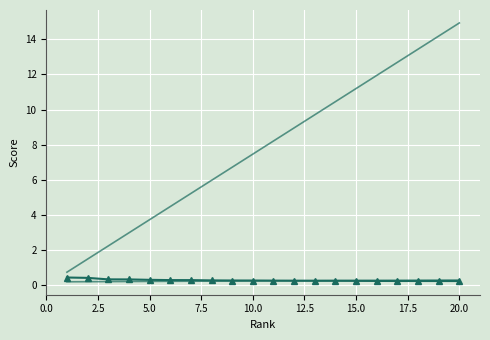

What is the smallest value displayed?

0.2